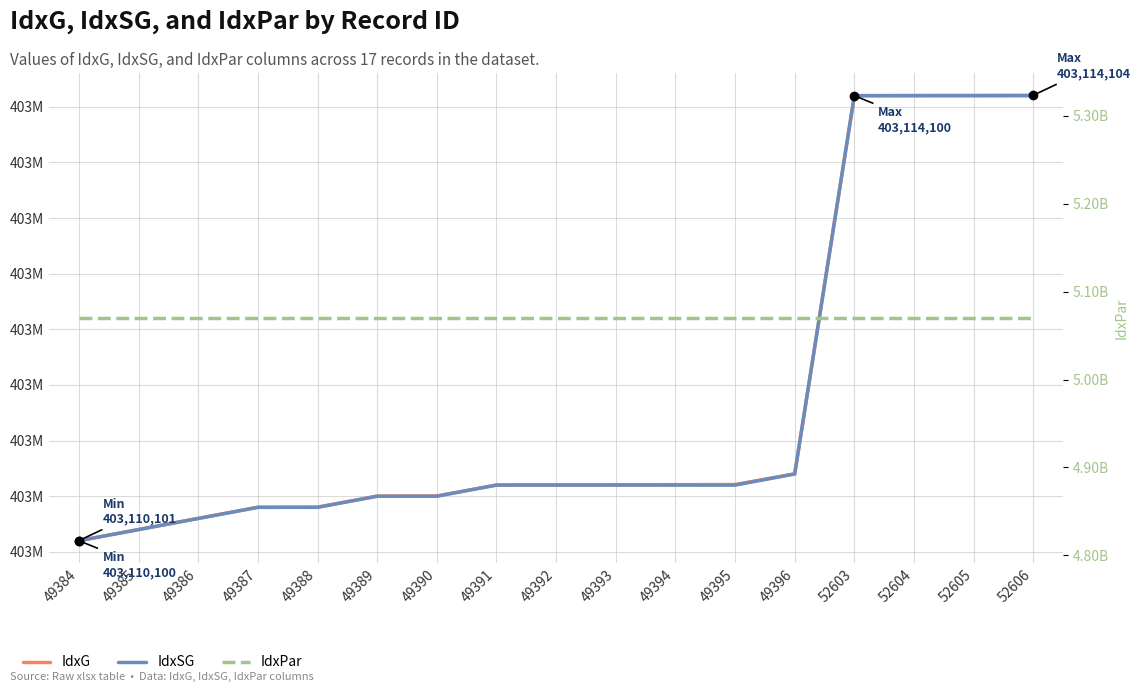

What is the spread (max minus min) of values at 49388?

4666889600